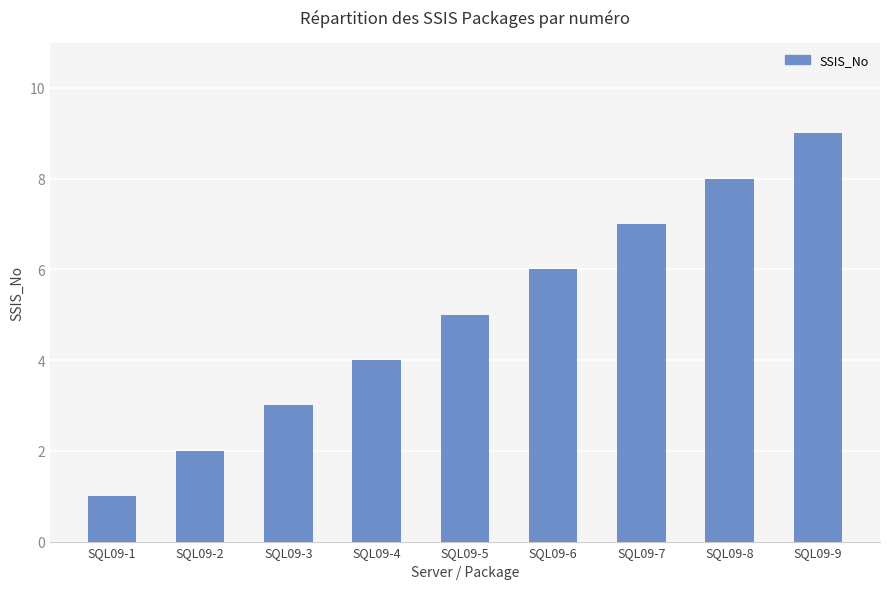

The value at SQL09-7 is 7. True or false?

True